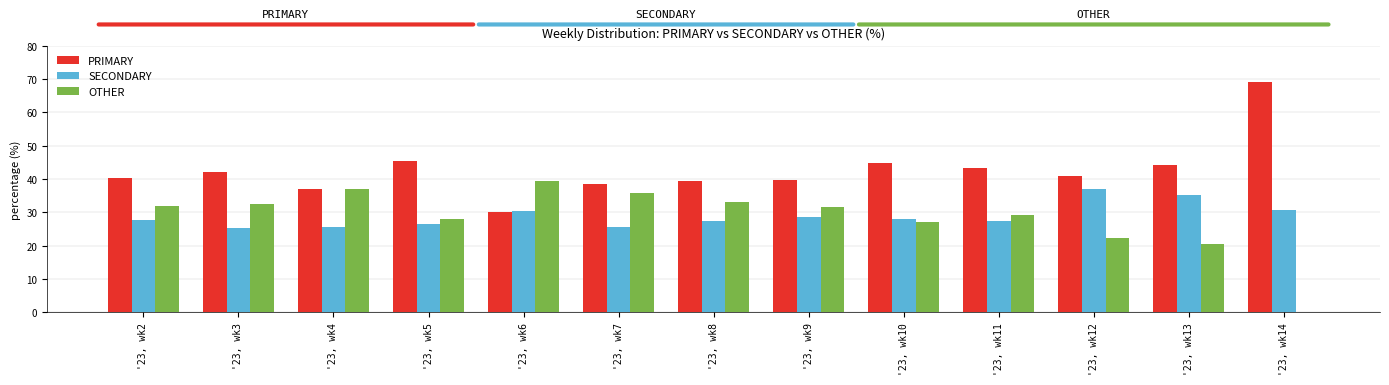

What is the spread (max minus min) of values at '23, wk9?

11.1